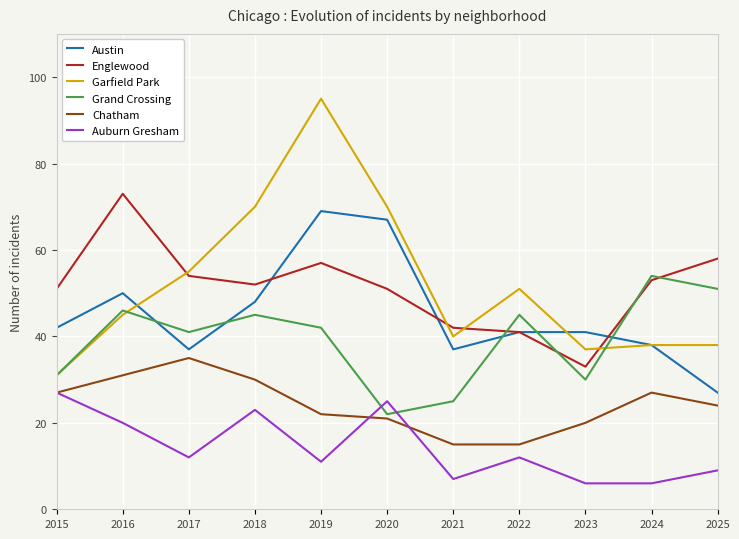

Where do Grand Crossing and Englewood first cross each other?

2021 and 2022